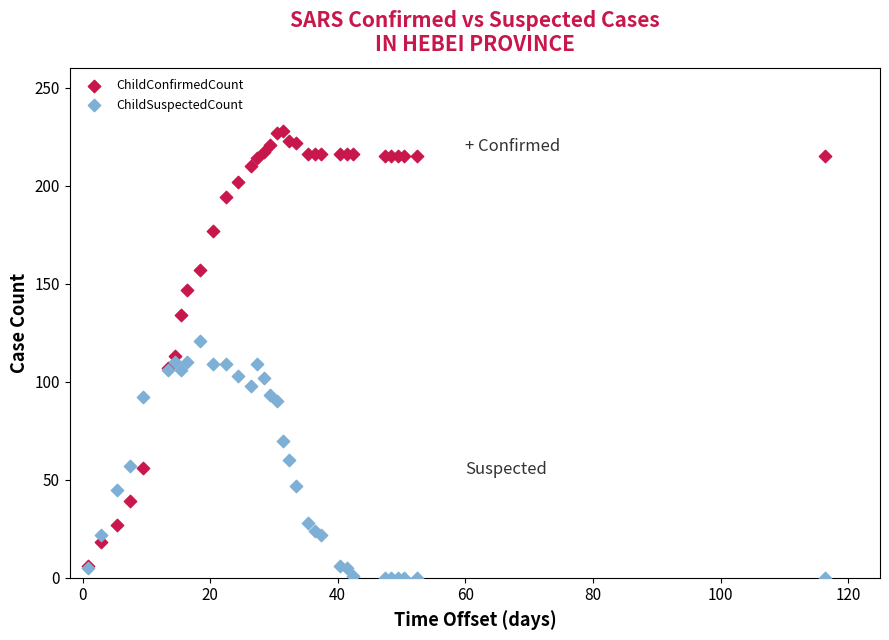

Which series has the largest Y range (max minus min)?

ChildConfirmedCount